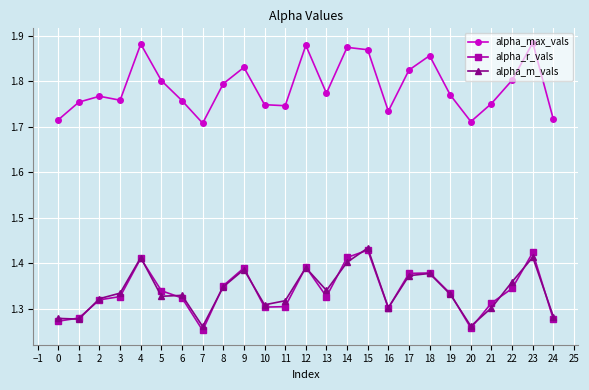

Does the chart display data point markers on the line(s)?

Yes